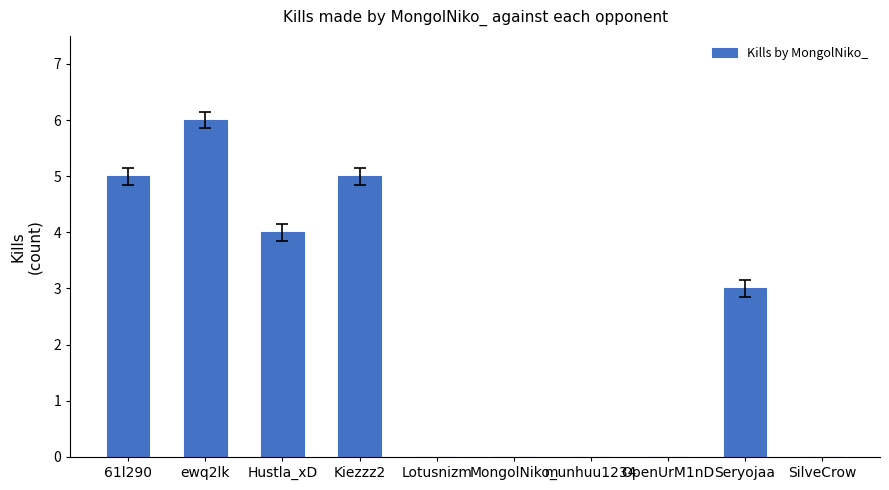

At which category does the chart reach its peak across all series?

ewq2lk